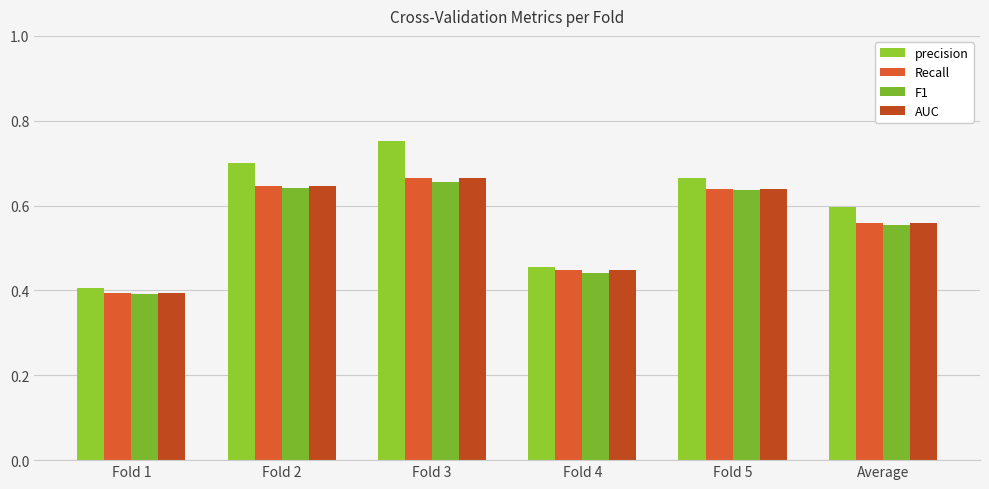

What position from the right is Fold 4?

3